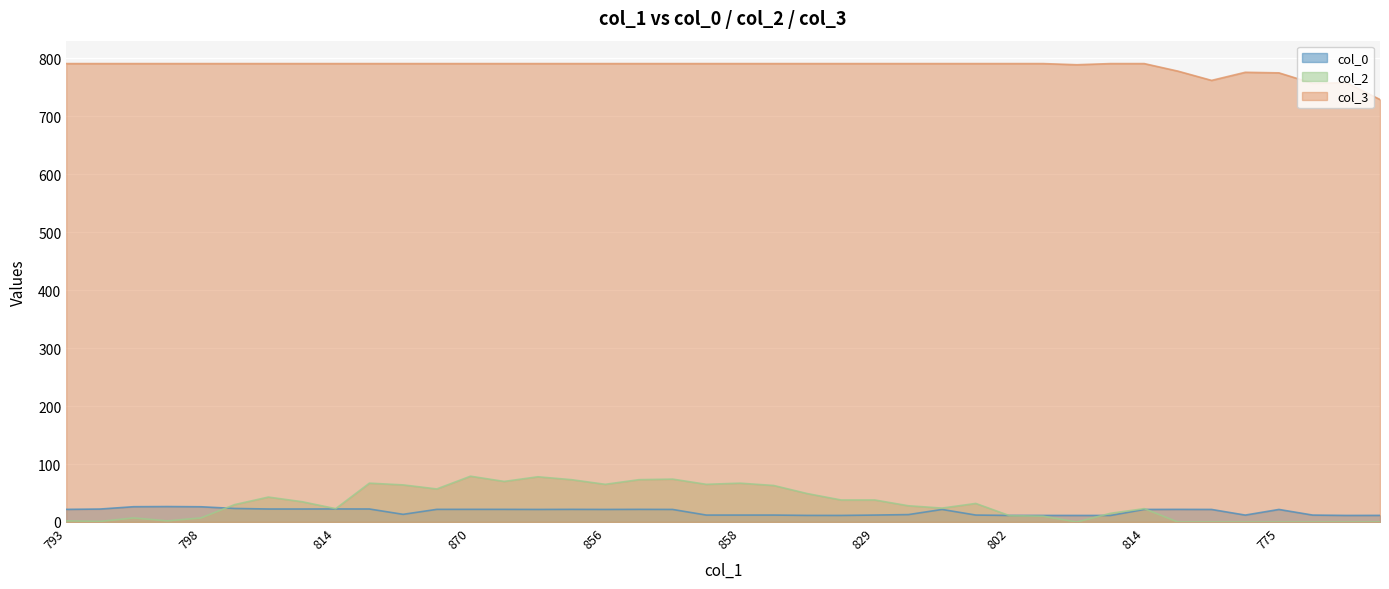

At which label is col_0 closest to 18?

775